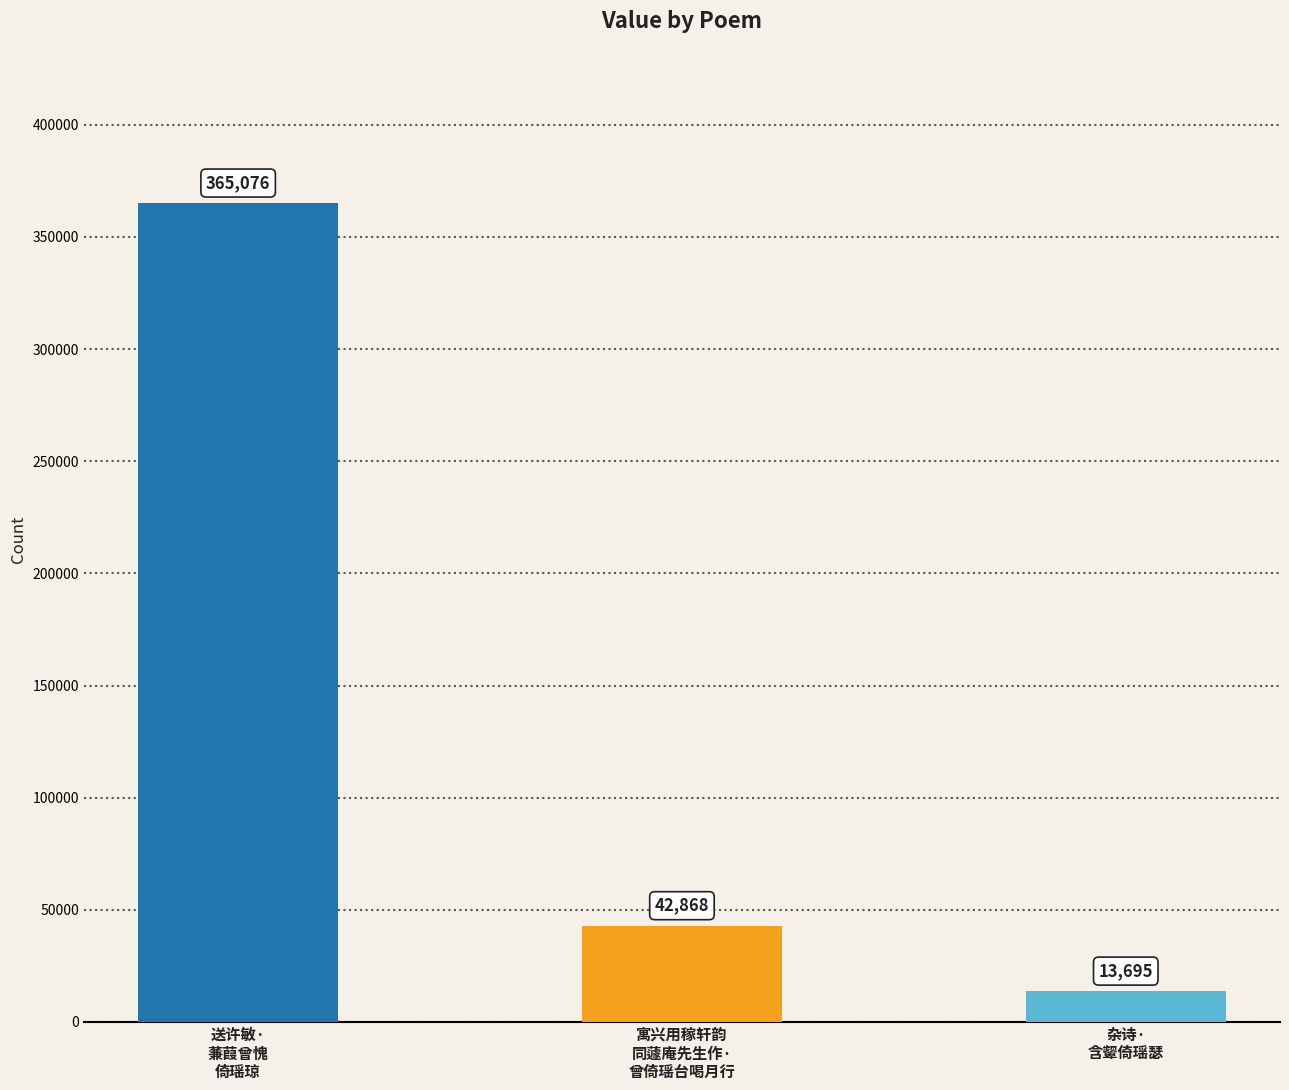

At which label is the value closest to 189385?

寓兴用稼轩韵
同蘧庵先生作·
曾倚瑶台喝月行